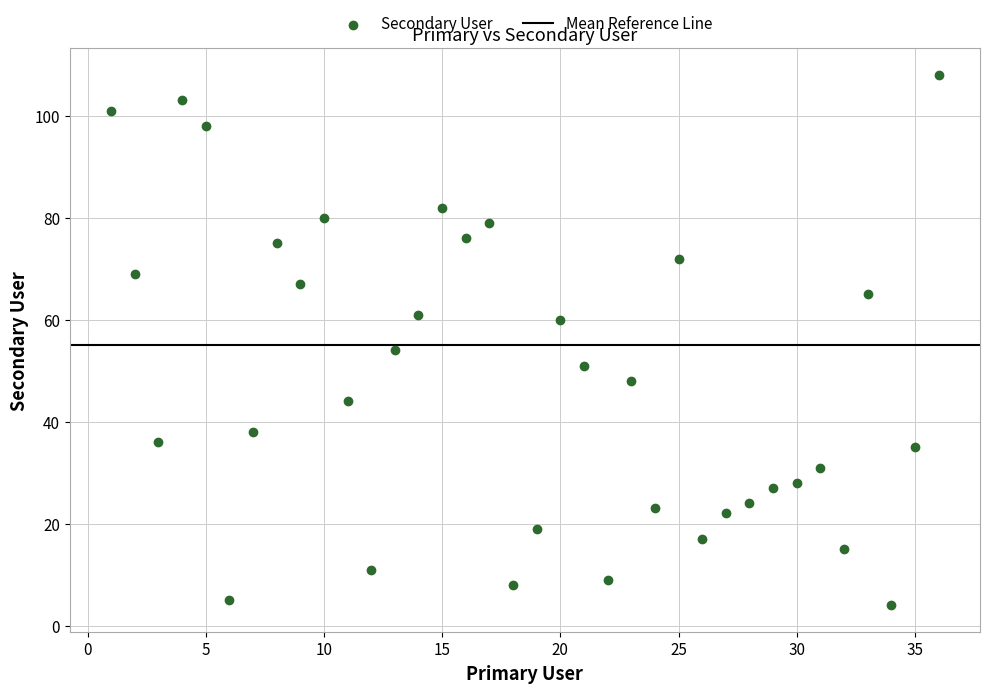

What is the range of X values (max minus min)?

35